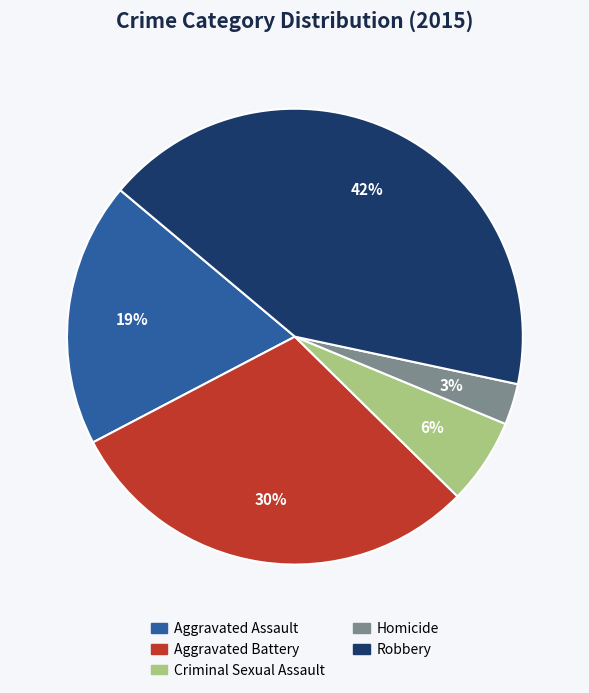

Do Criminal Sexual Assault and Aggravated Assault together represent more than half of the pie?

No